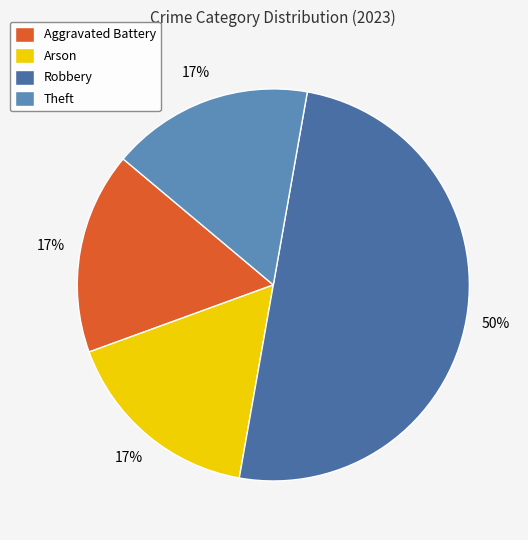

The Robbery slice represents 50% of the pie. True or false?

True